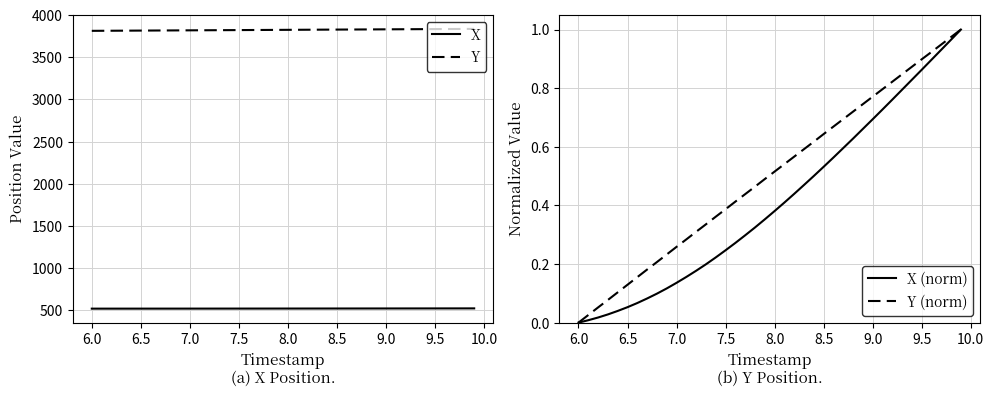

True or false: X and Y intersect in this chart.

False